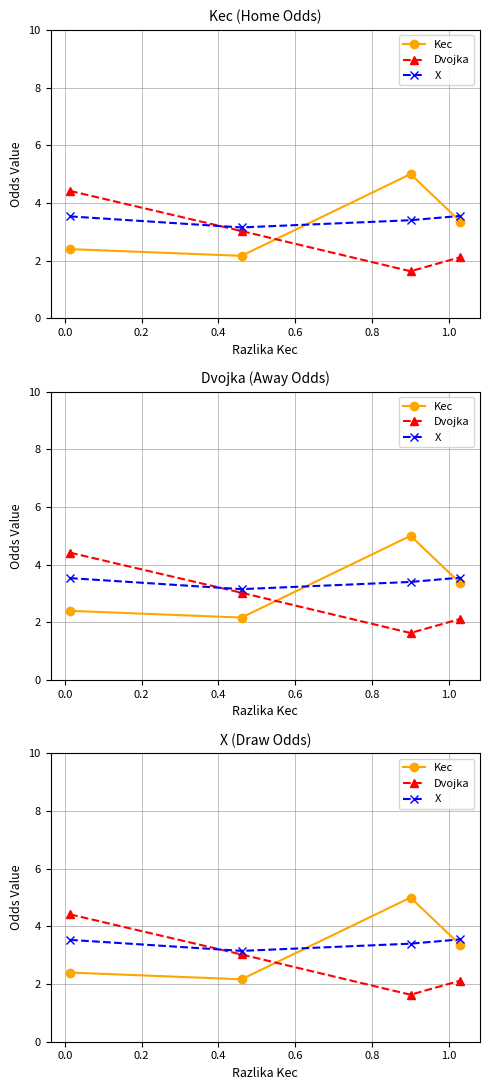

True or false: Kec has a value of 1.6 at 0.4.

False